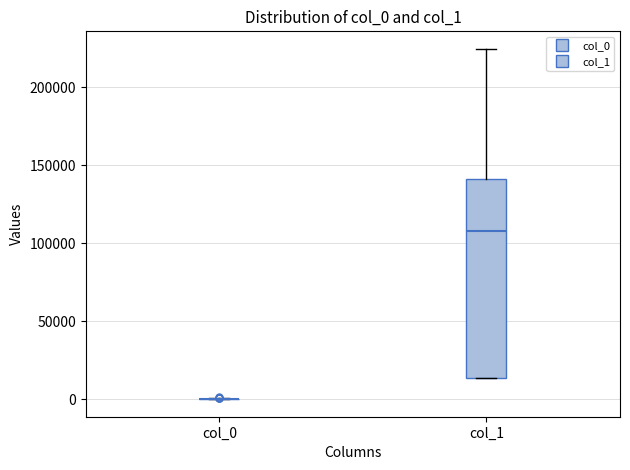

Where is the upper edge of the box for col_1 on the y-axis? The values are not printed on the chart, so give them approximately, as read against the axis.

140000